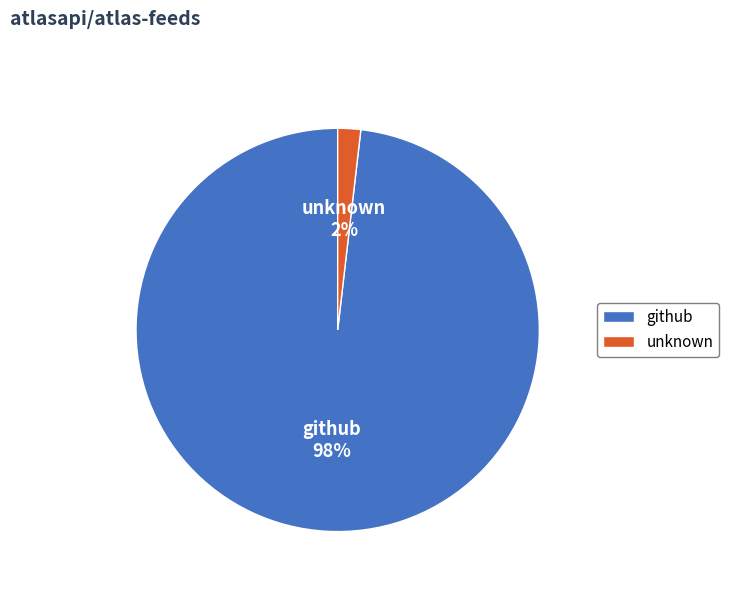

How many segments does this pie chart have?

2